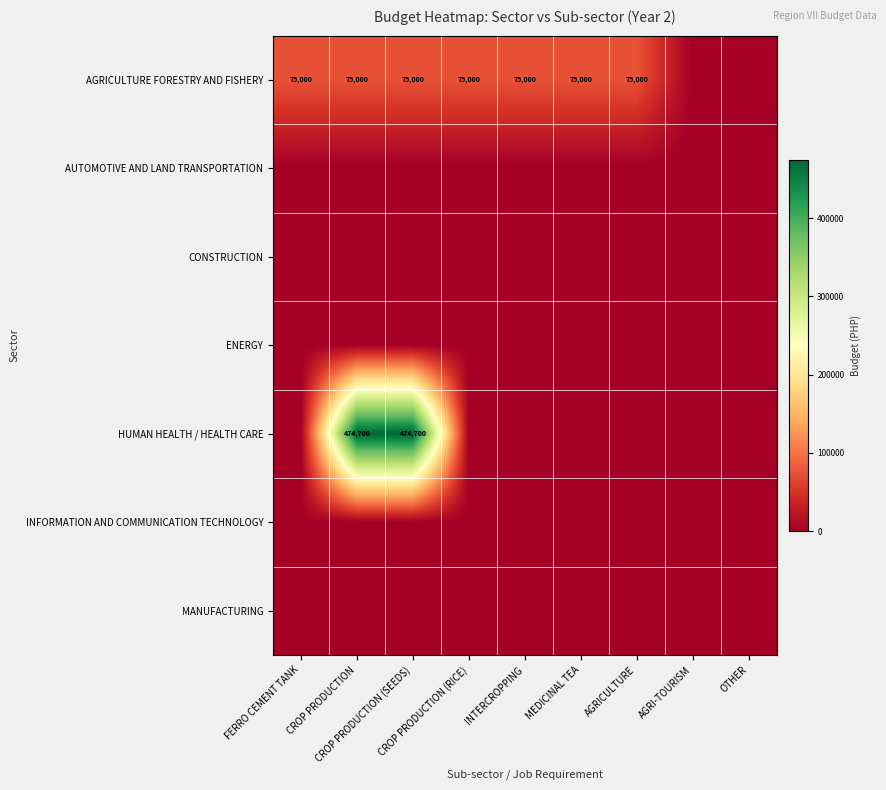

At how many categories does at least one series exceed 425313?

2